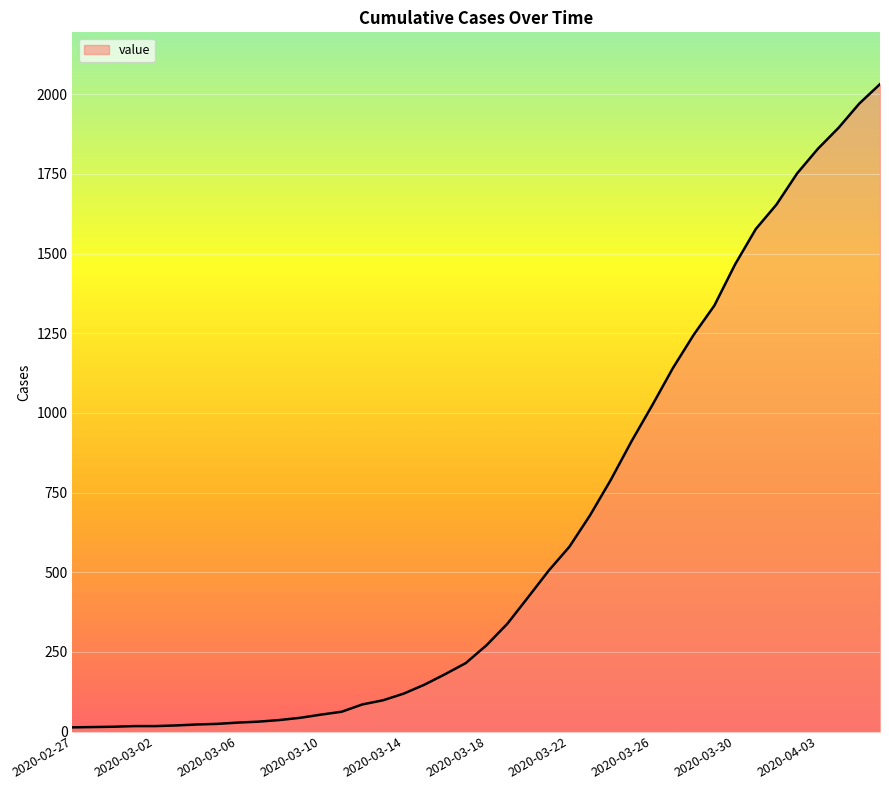

What is the label of the 1st point from the right?

2020-04-06